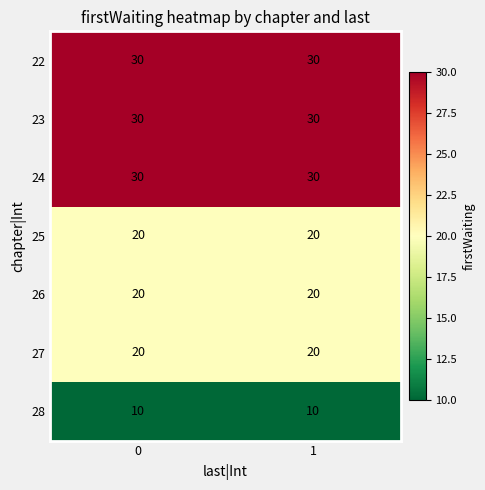

Reading left to right, what are all the values shown in this chart?

22: 0=30	1=30
23: 0=30	1=30
24: 0=30	1=30
25: 0=20	1=20
26: 0=20	1=20
27: 0=20	1=20
28: 0=10	1=10